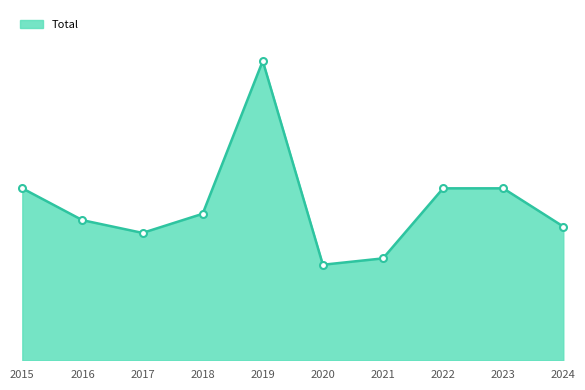

What is the minimum value shown in the chart?

15